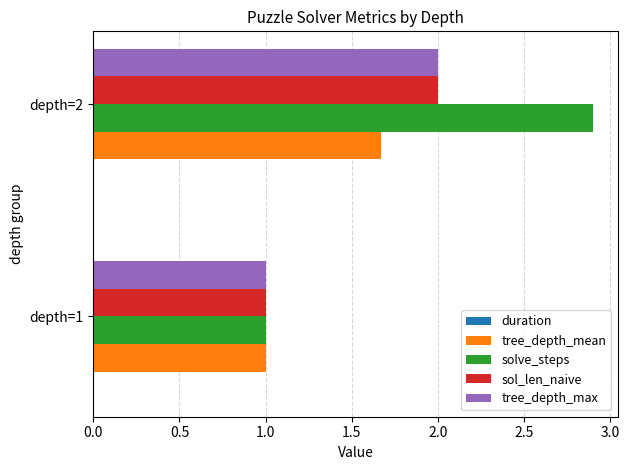

True or false: sol_len_naive has a value of 0.5 at depth=2.

False